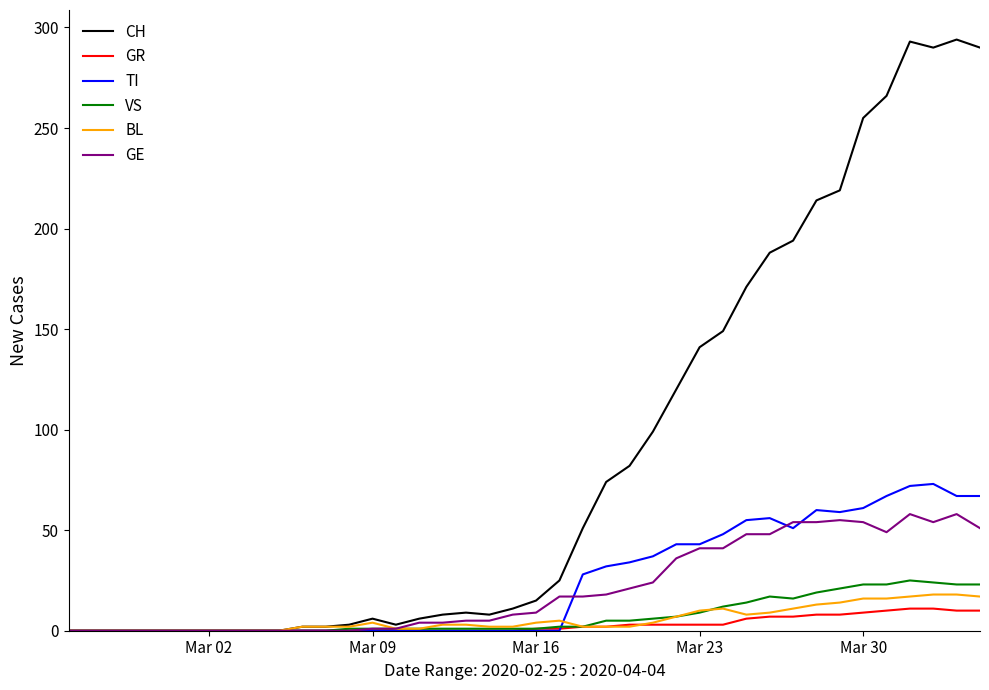

What is the maximum value shown in the chart?

294